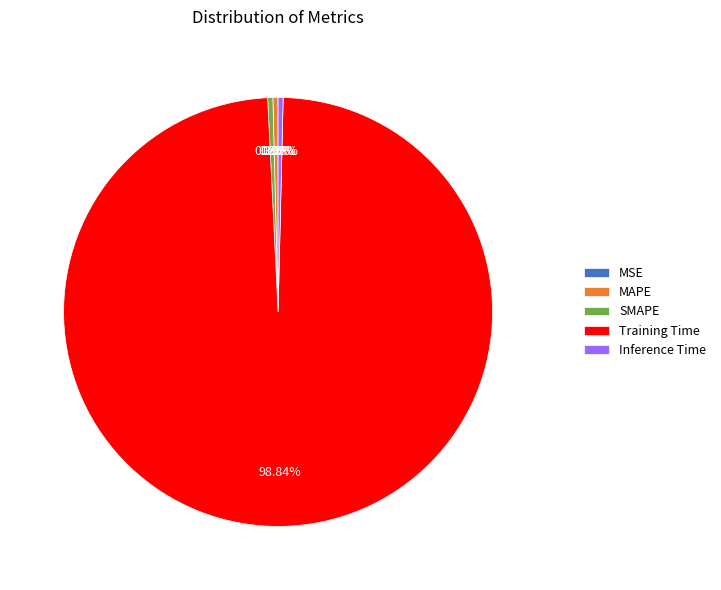

Which slice is the largest?

Training Time